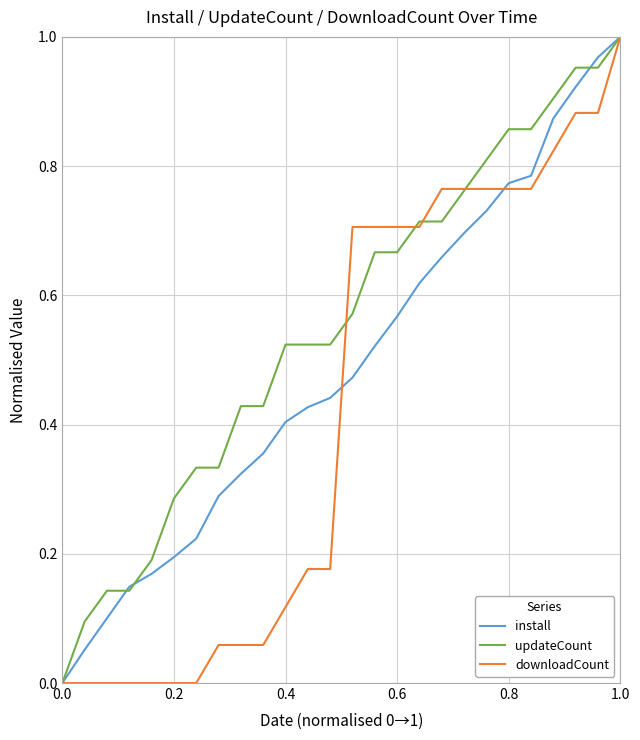

List the series in order of their overall mean, lowest first.

downloadCount, install, updateCount